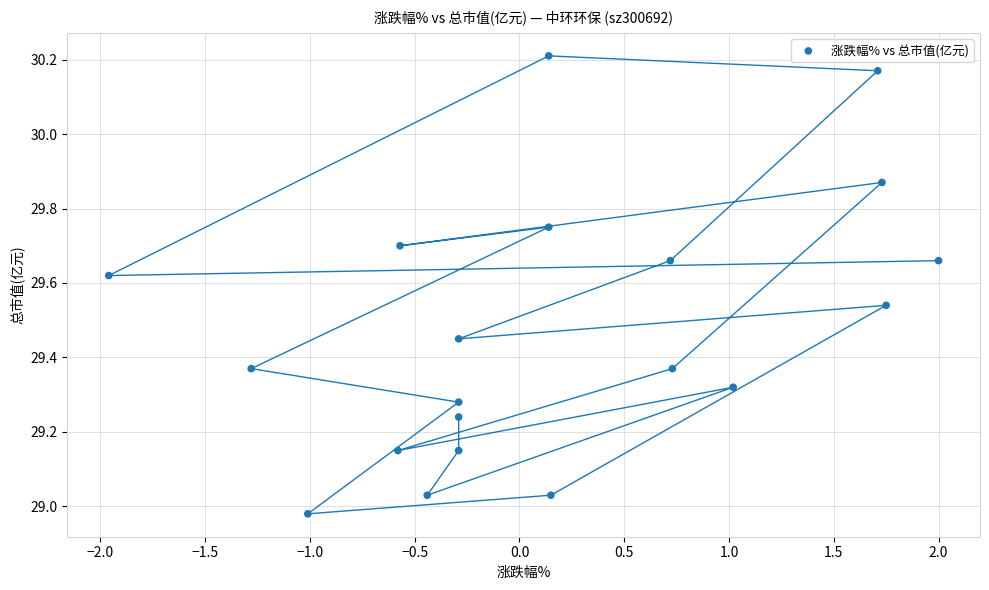

What is the range of X values (max minus min)?

4.0